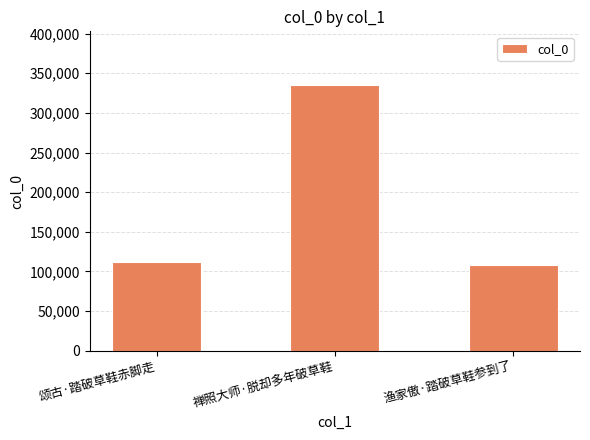

True or false: the data shows 108702 at 渔家傲·踏破草鞋参到了.

True